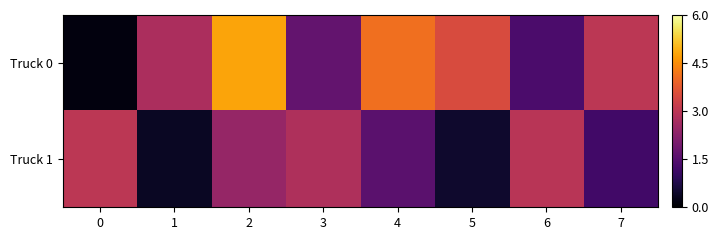

List the series in order of their overall mean, lowest first.

Truck 1, Truck 0